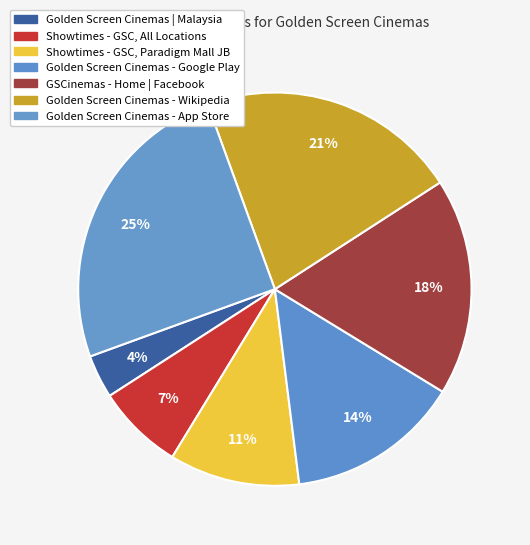

Is it true that GSCinemas - Home | Facebook is 18% of the pie?

True